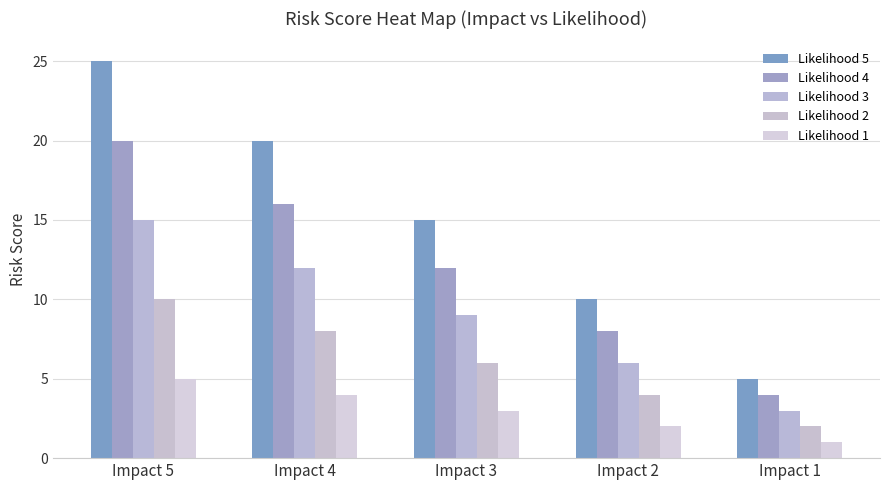

Which series has the largest range (max minus min)?

Likelihood 5